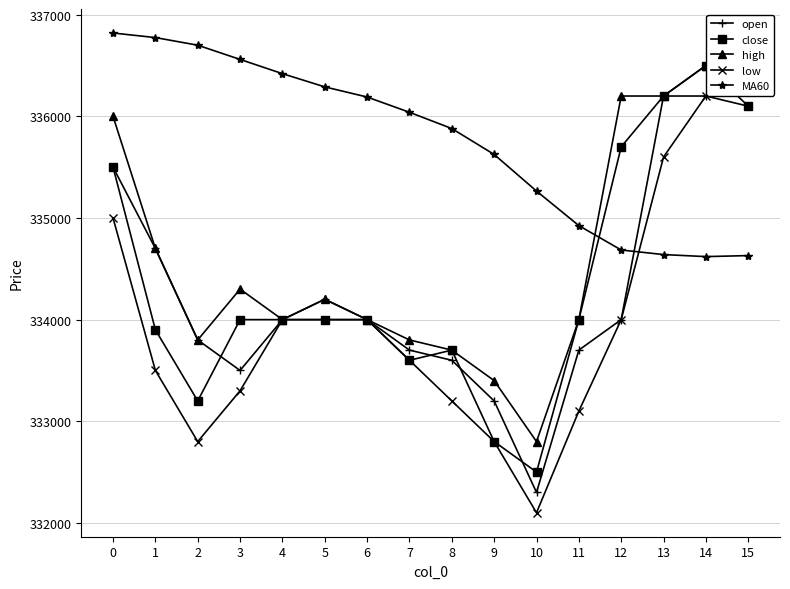

Does the chart have visible grid lines?

Yes